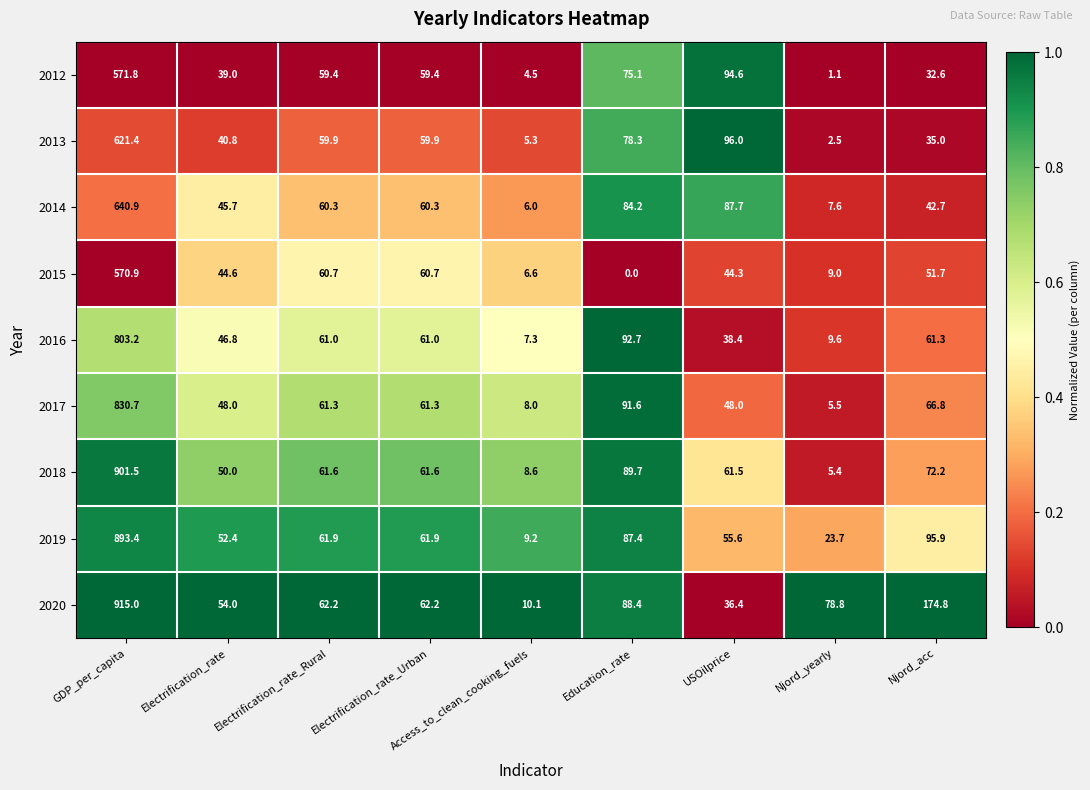

Which category has the highest value across all series?

GDP_per_capita